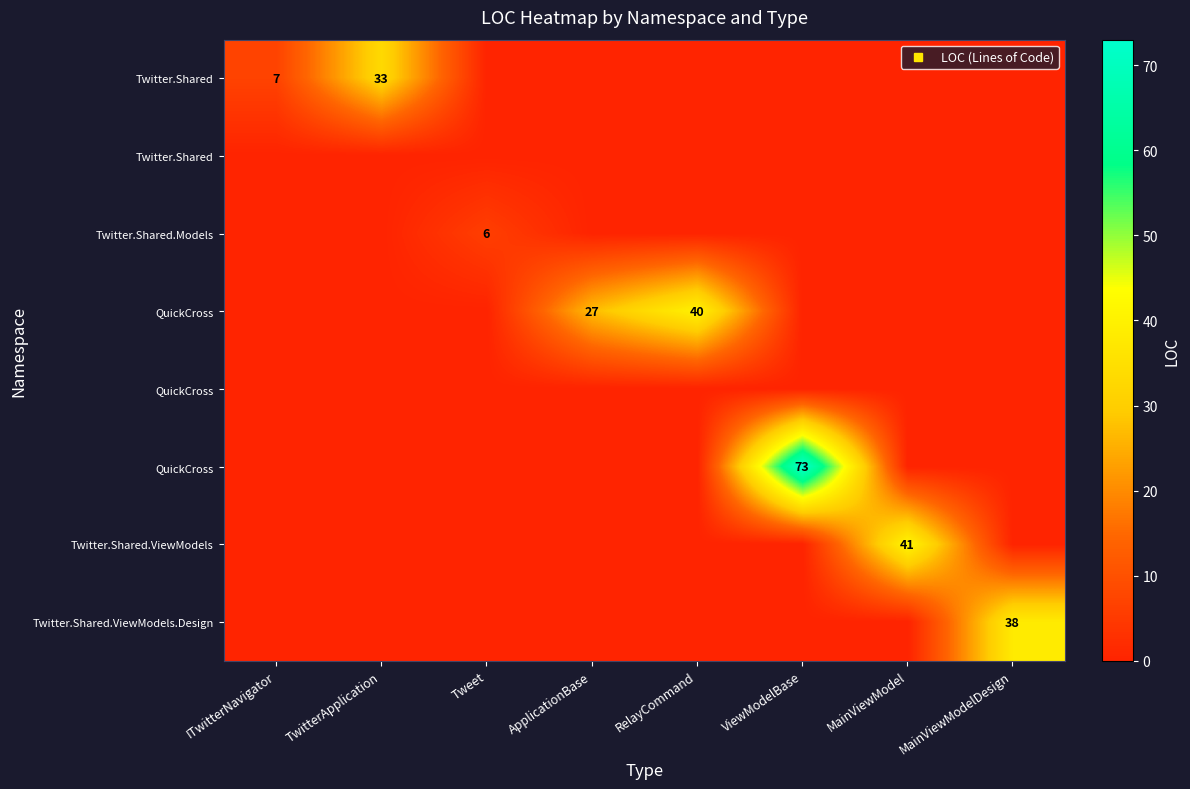

Count the number of categories in the chart.

8